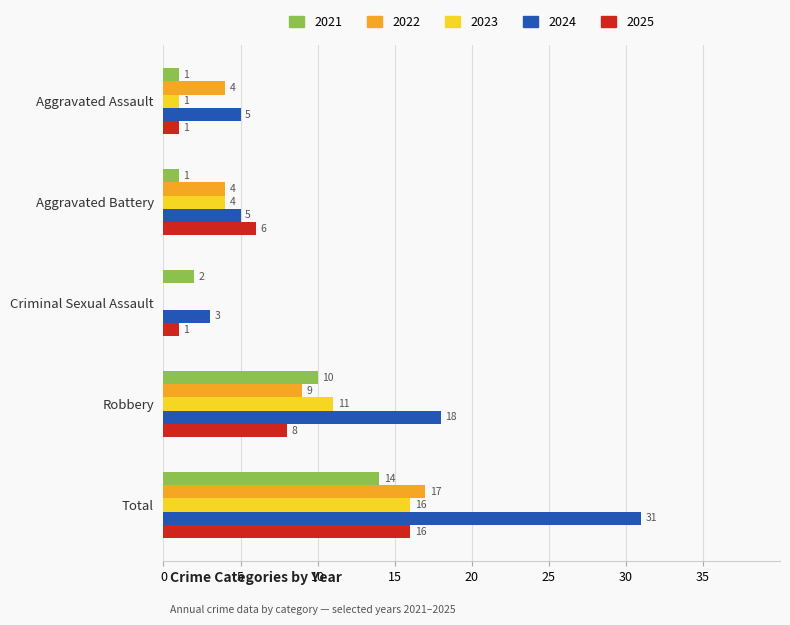

What are all the series names shown in the legend?

2021, 2022, 2023, 2024, 2025